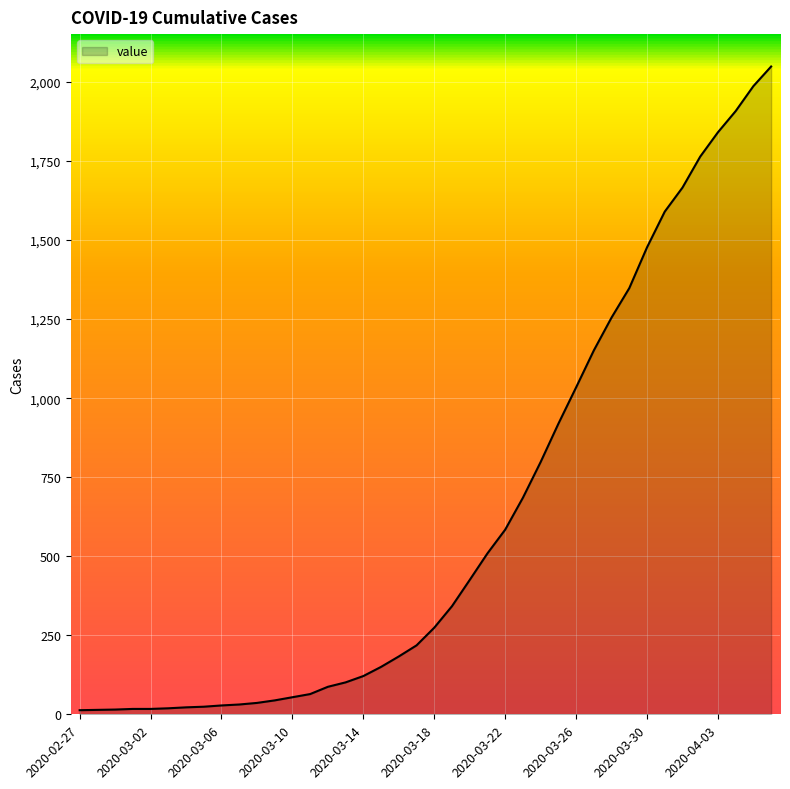

What is the difference between the maximum and minimum values?

2036